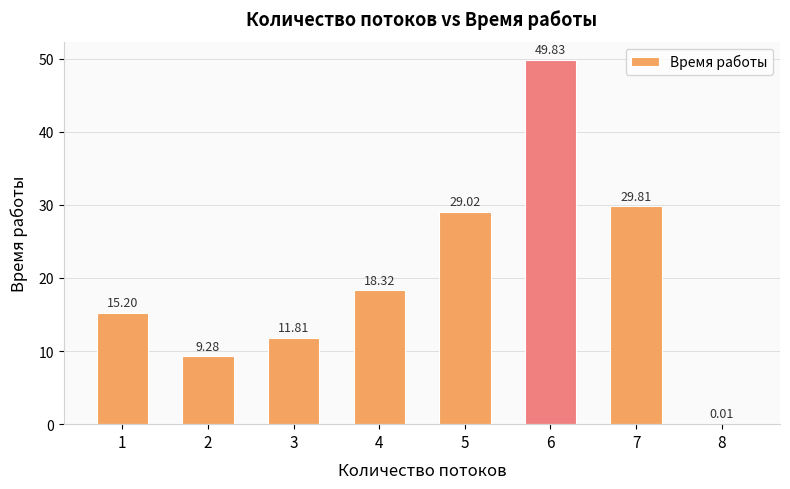

What is the ratio of the value at 4 to the value at 2?

2.0